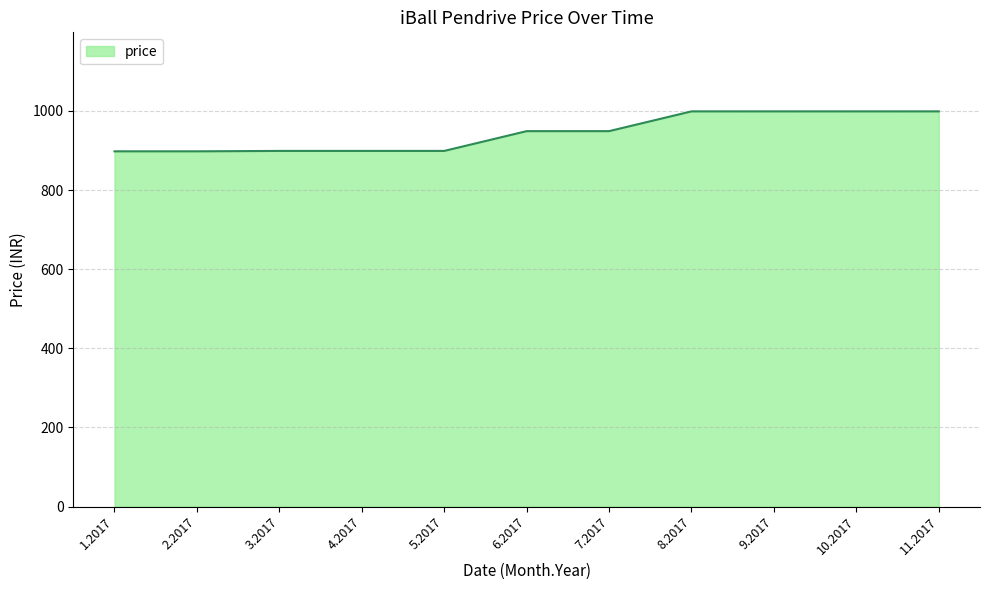

What is the minimum value shown in the chart?

898